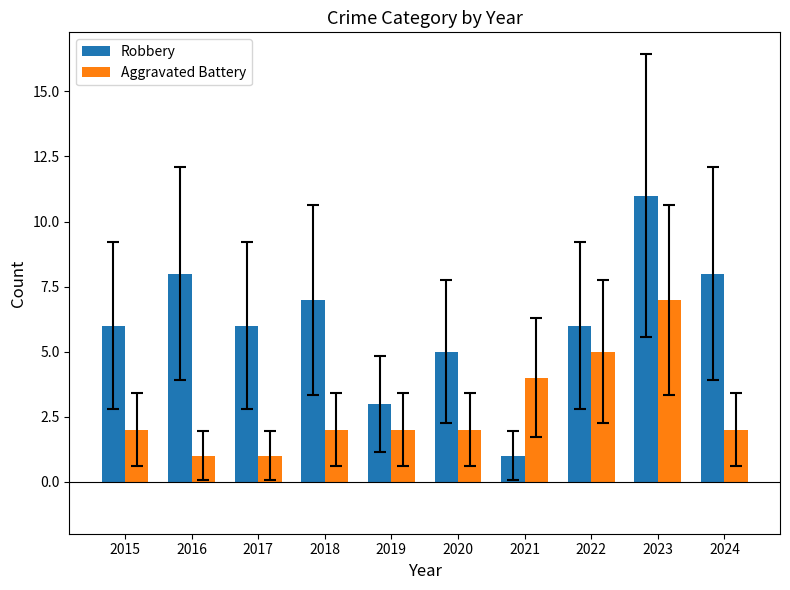

What is the total value across all series at 2019?

5